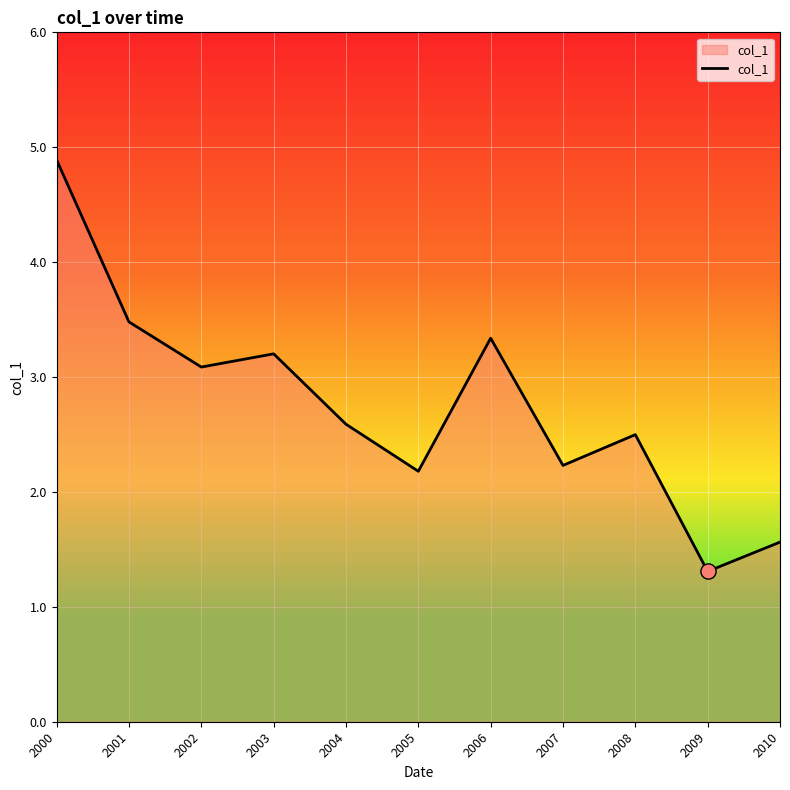

Between 2008 and 2001, which is larger?

2001